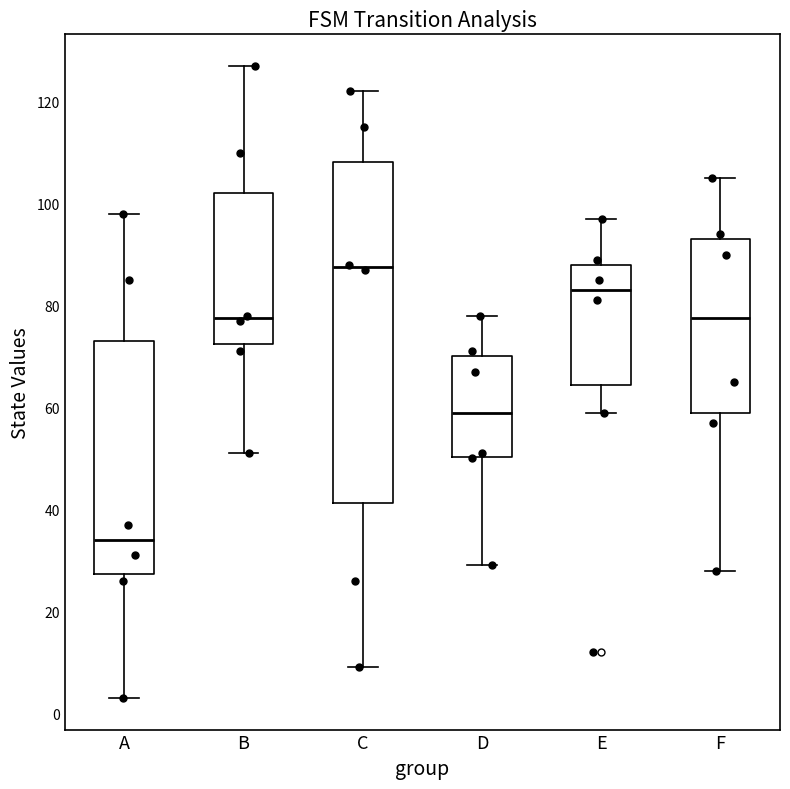

Which box has the lowest median line?

A